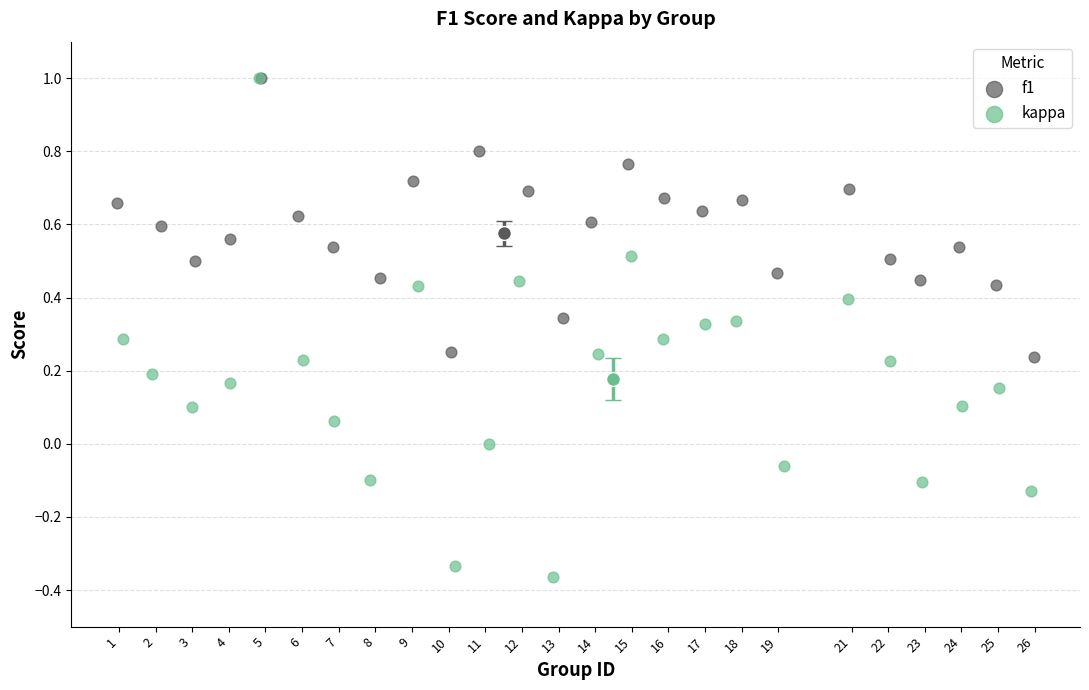

Which series contains the lowest Y value?

kappa